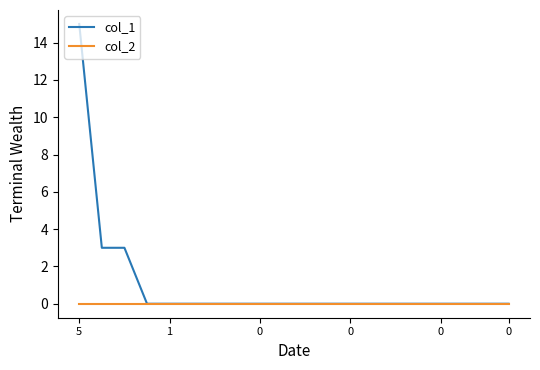

What is the maximum value shown in the chart?

15